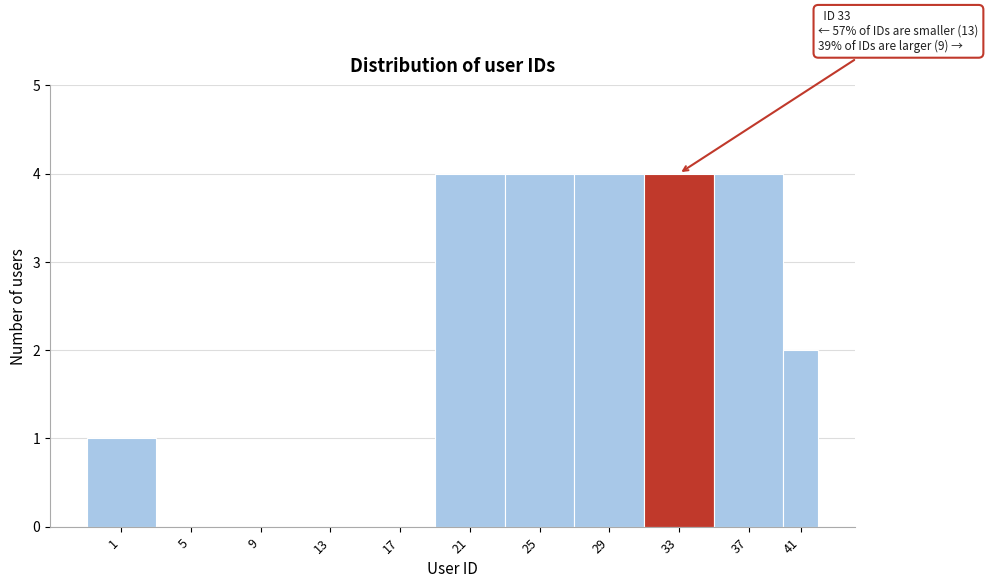

Reading right to left, list all the values displayed in this chart.

41=2	37=4	33=4	29=4	25=4	21=4	17=0	13=0	9=0	5=0	1=1